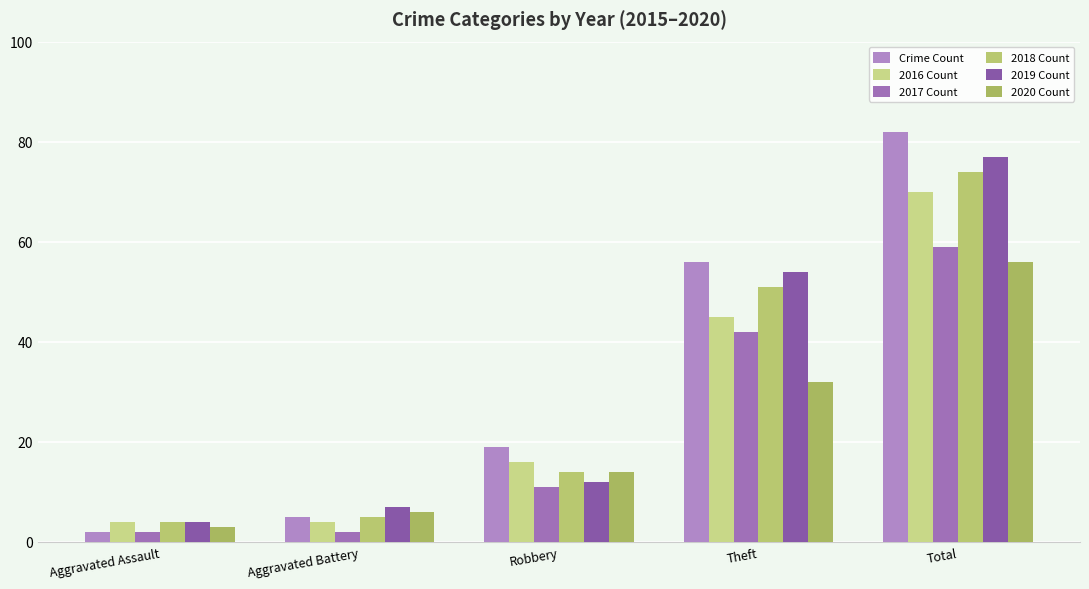

What is the maximum value for 2018 Count?

74